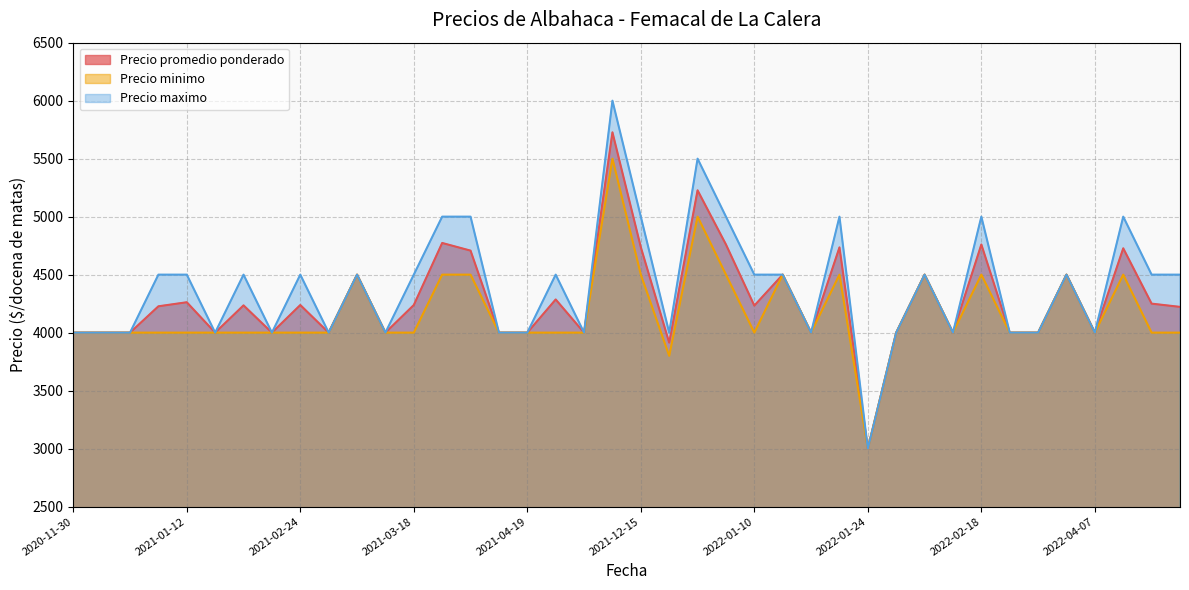

Between 2021-01-15 and 2021-02-17, which series saw the biggest shift?

Precio promedio ponderado